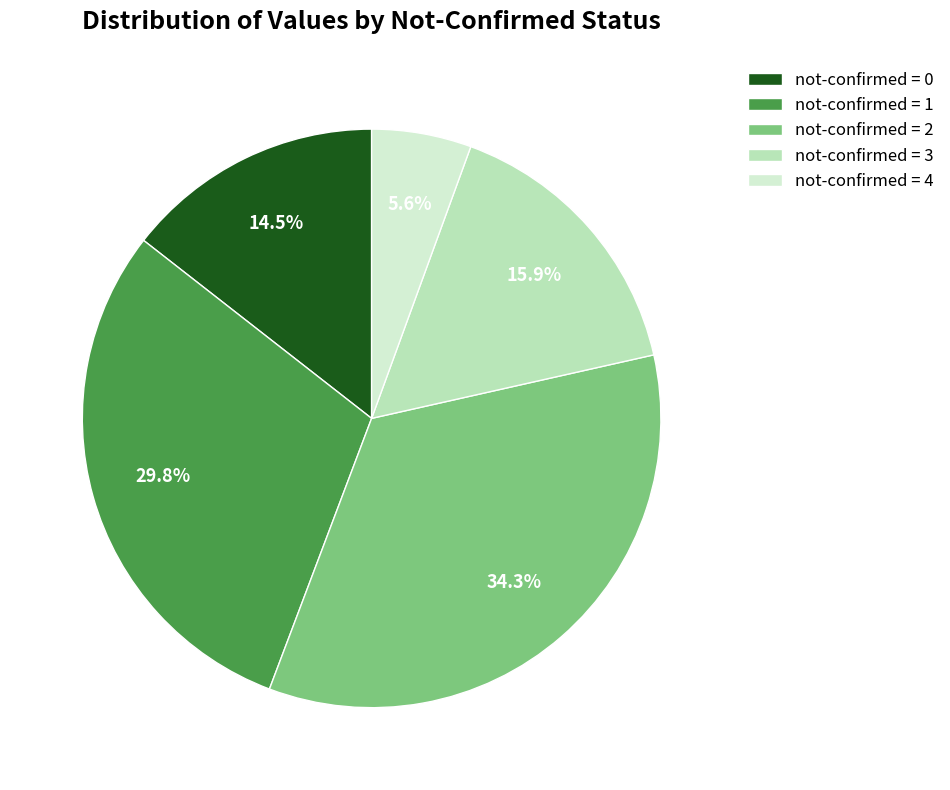

What is the smallest slice in the pie chart?

not-confirmed = 4